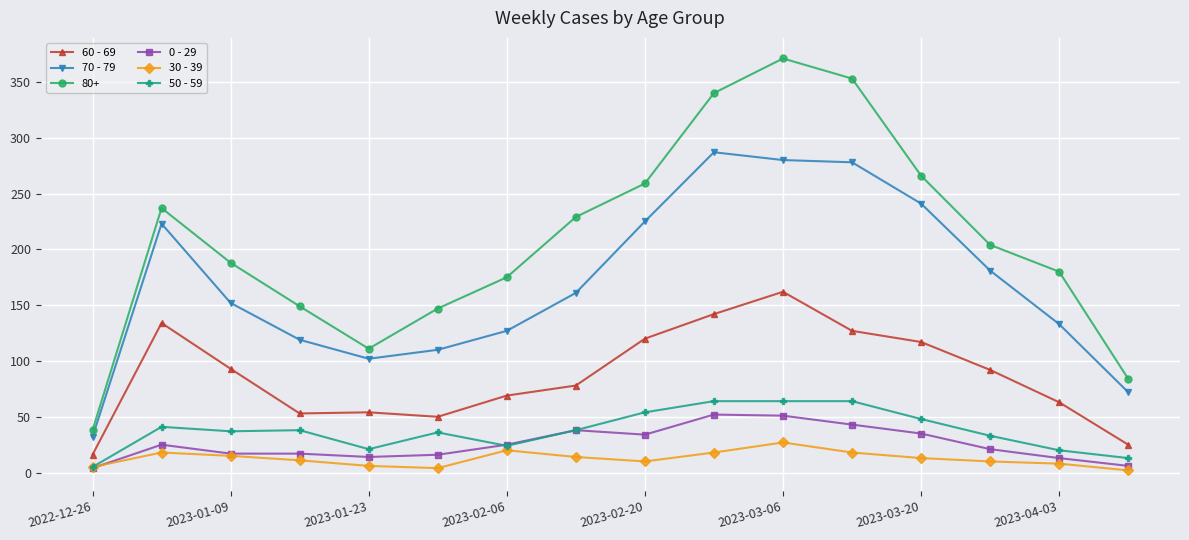

Which series has the largest total across all categories?

80+